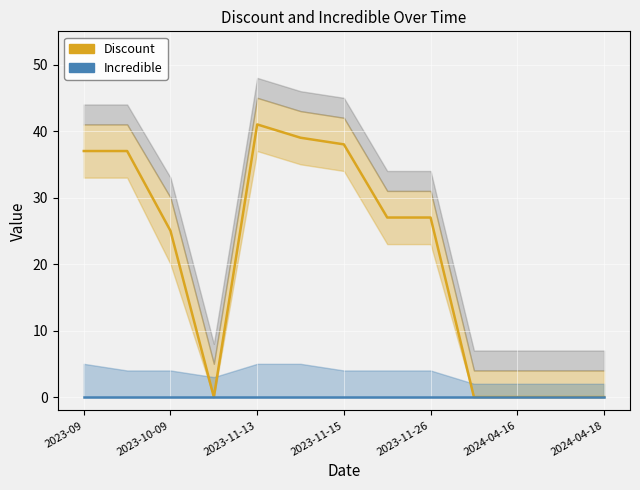

What is the difference between the Discount values at 11 and 7?

27